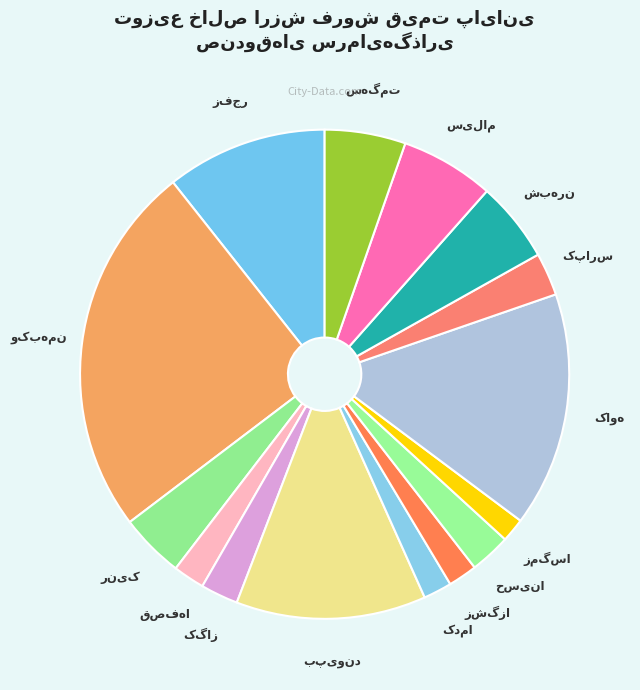

Is there a majority slice in this chart?

No